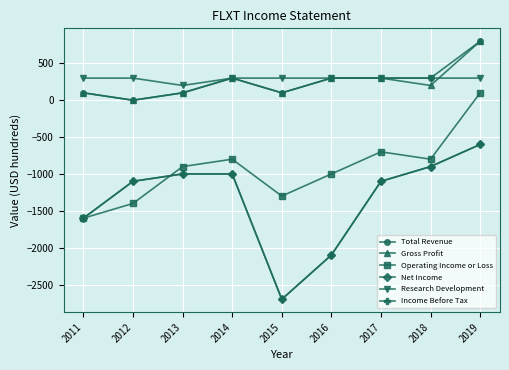

Does the chart display data point markers on the line(s)?

Yes